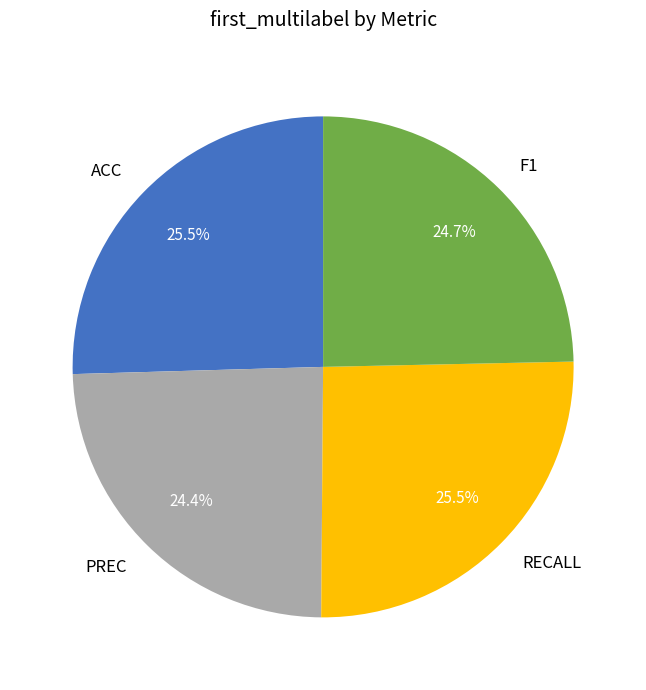

Is the sum of PREC and RECALL greater than half?

No